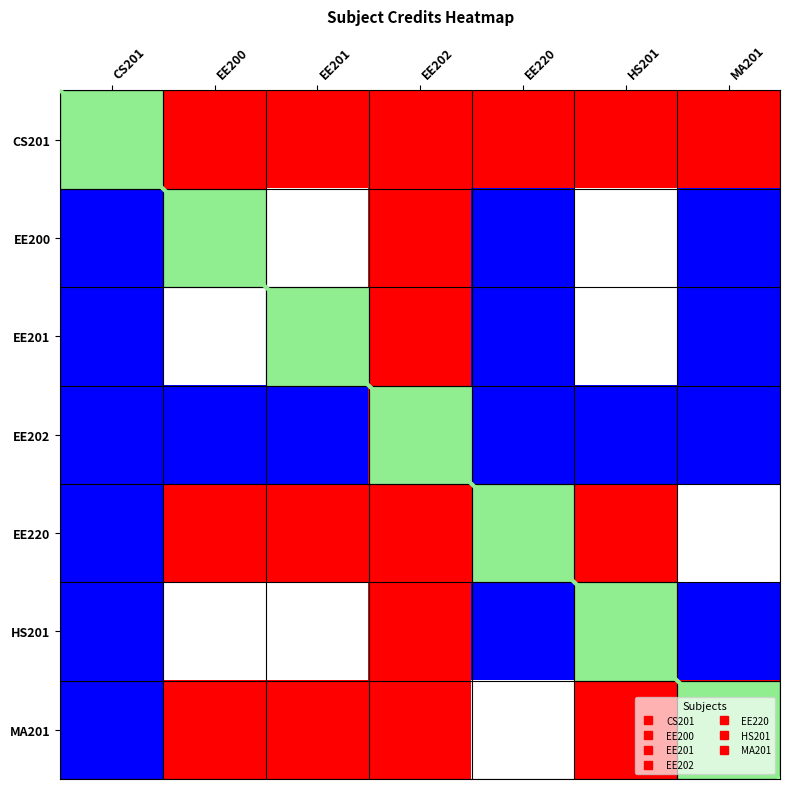

Which category has the lowest value across all series?

CS201